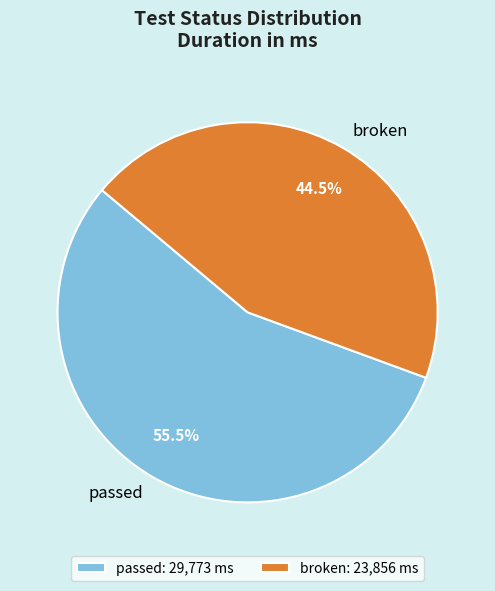

Do passed and broken together represent more than half of the pie?

Yes